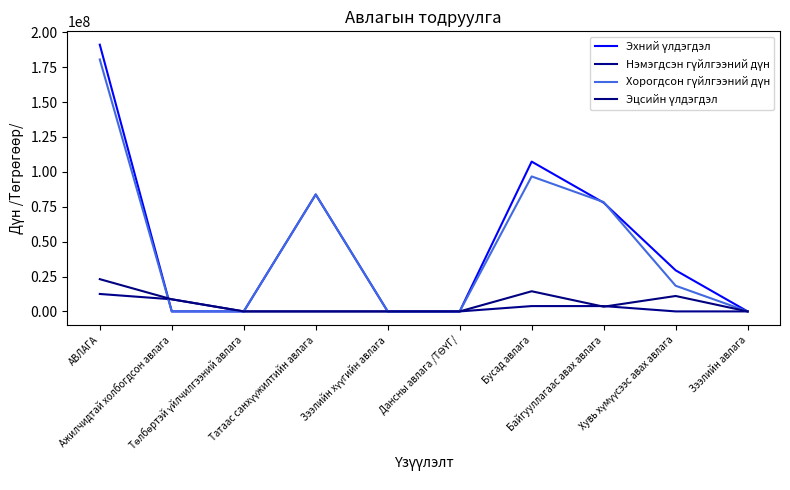

What is the value of the Хорогдсон гүйлгээний дүн point at the 1st from the left?

180526282.6